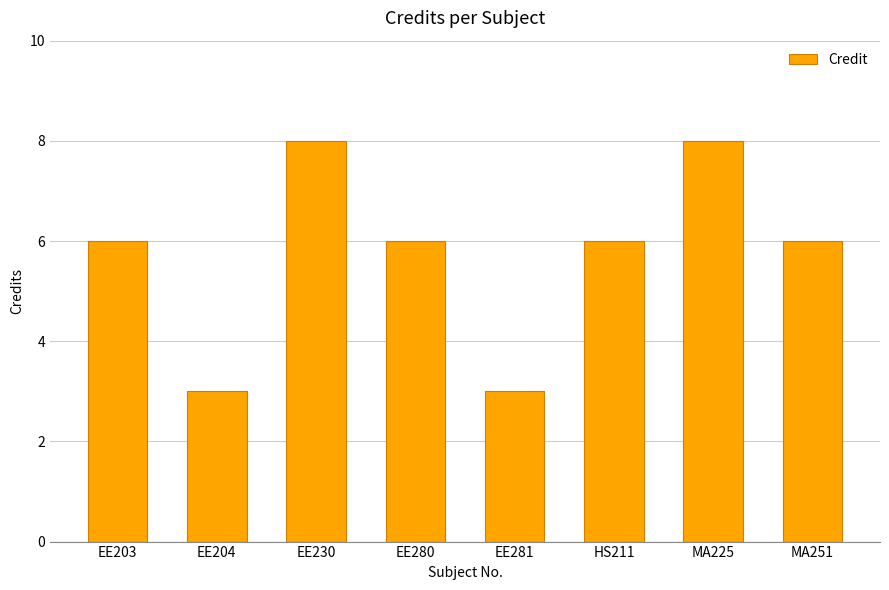

The chart shows a value of 6 at EE203. True or false?

True